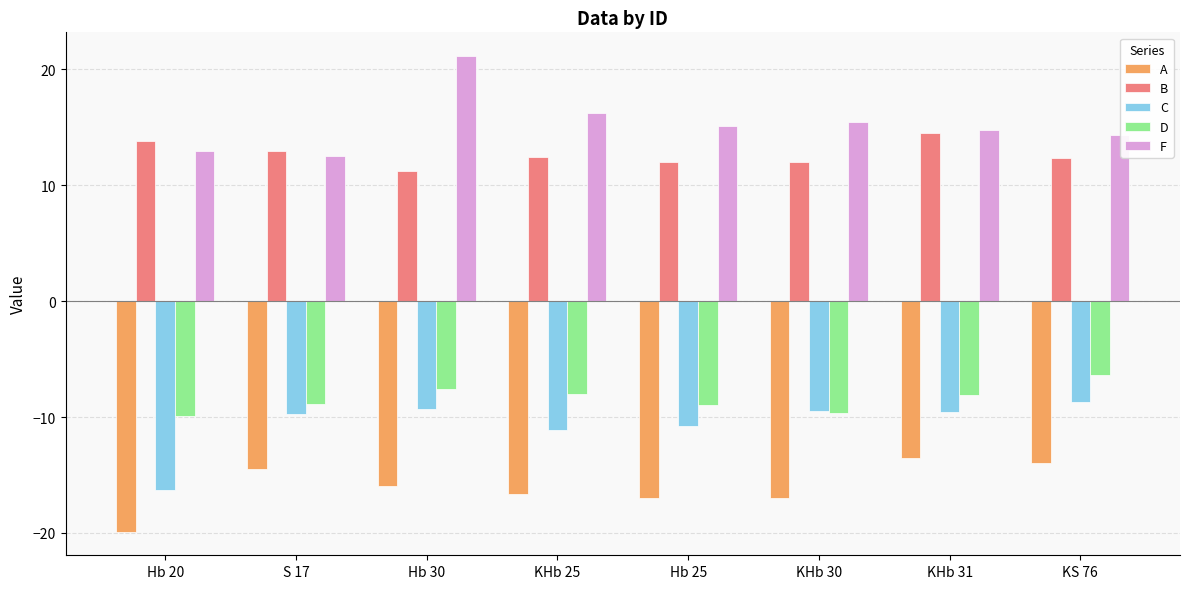

What is the difference between the C values at KHb 25 and KHb 30?

1.6